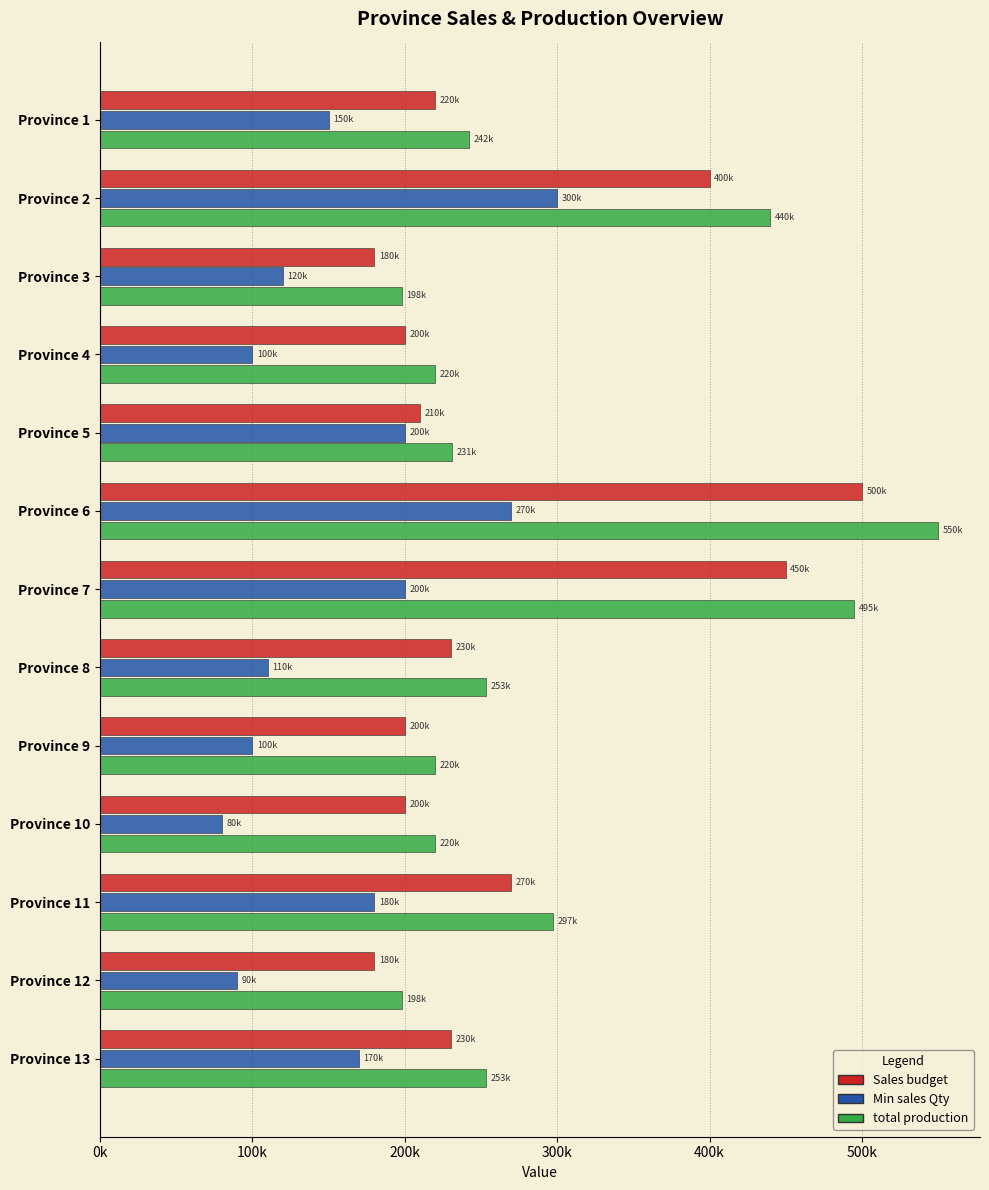

What is the difference between the maximum and minimum values in the Sales budget series?

320000